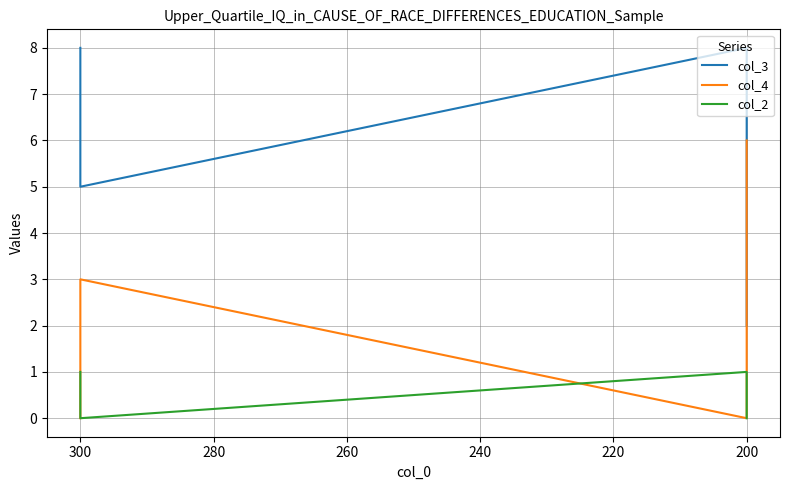

Reading left to right, list all the values displayed in this chart.

col_3: 8	5	8	2
col_4: 0	3	0	6
col_2: 1	0	1	0